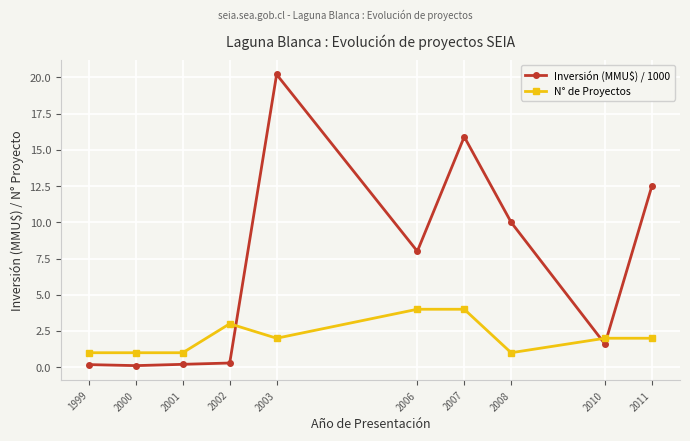

What is the spread (max minus min) of values at 2011?

10.5